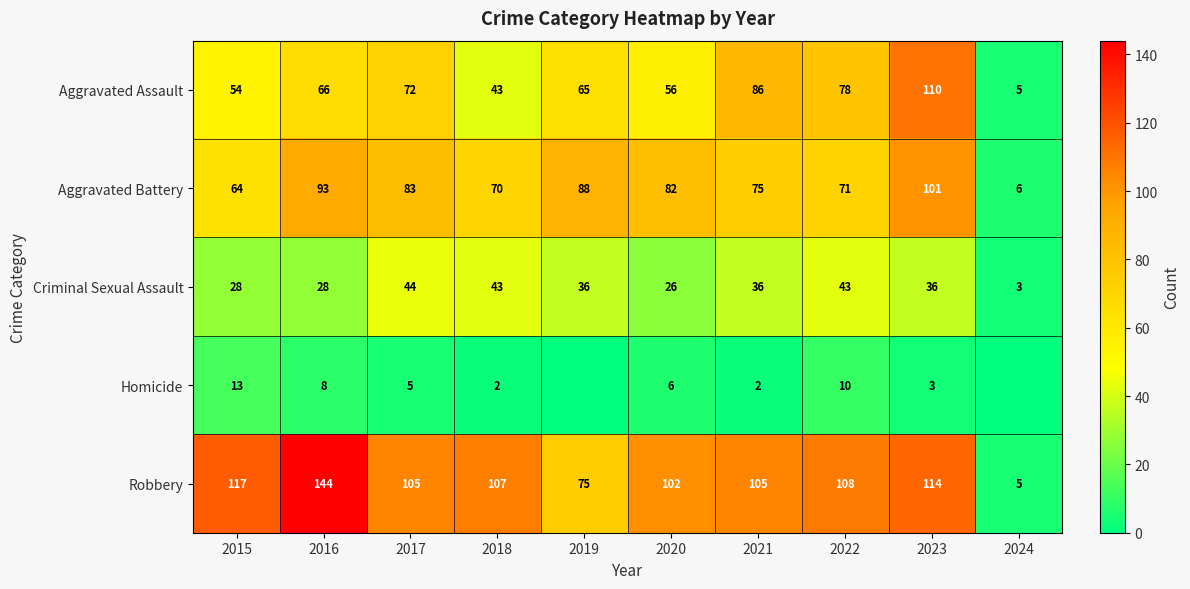

How many data points in Aggravated Assault are less than 66?

5